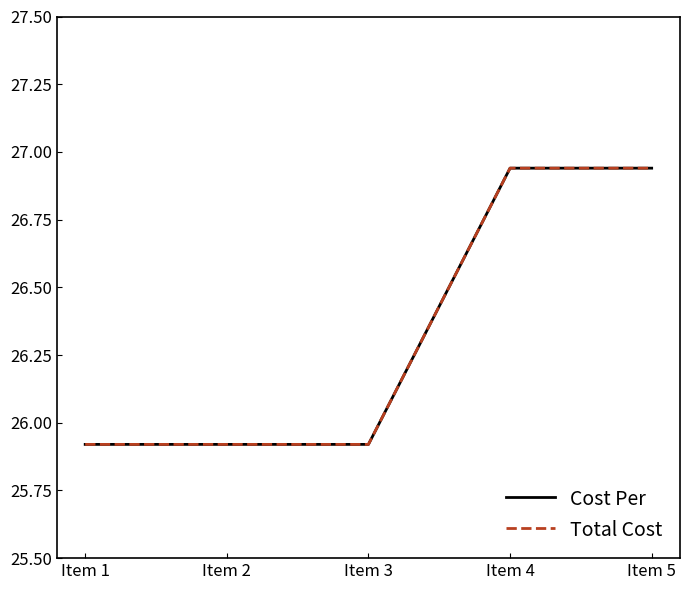

Does the chart have visible grid lines?

No